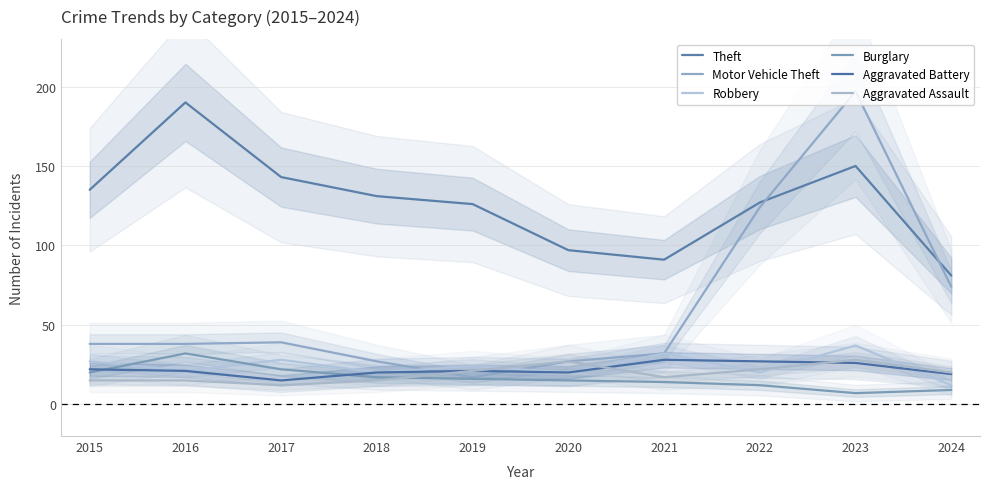

How many data points in Motor Vehicle Theft are less than 38?

4